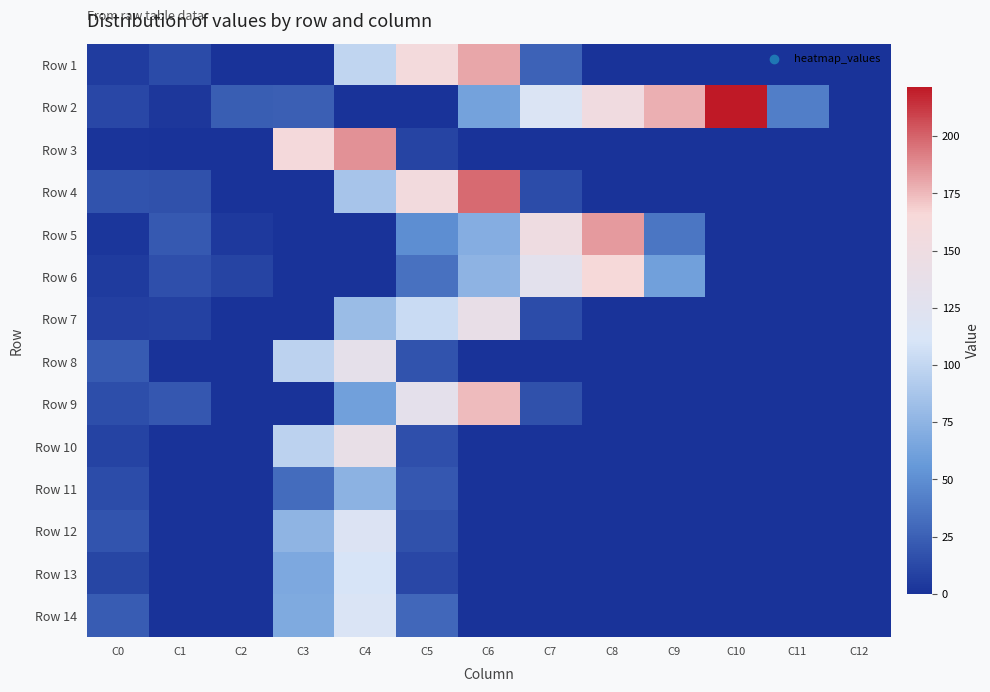

Which category has the highest value across all series?

C10